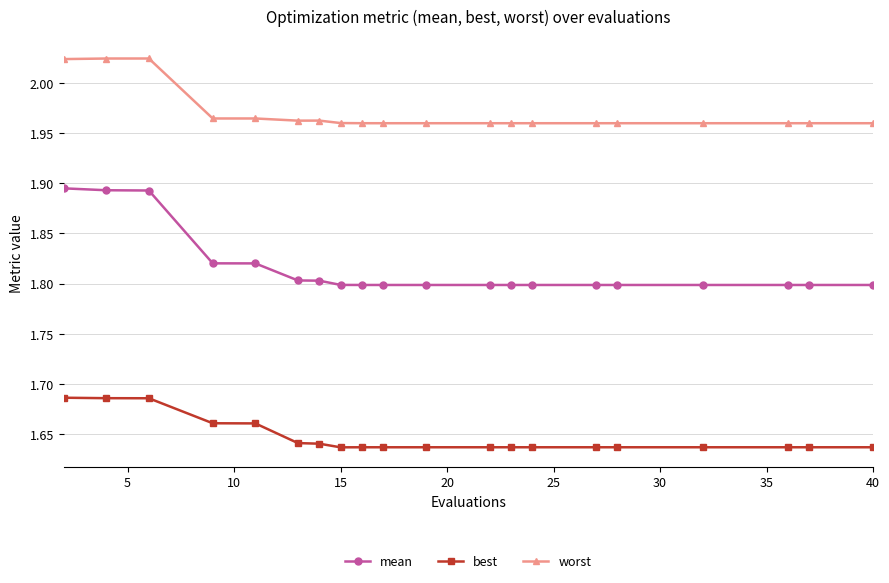

How many categories are shown in the chart?

20